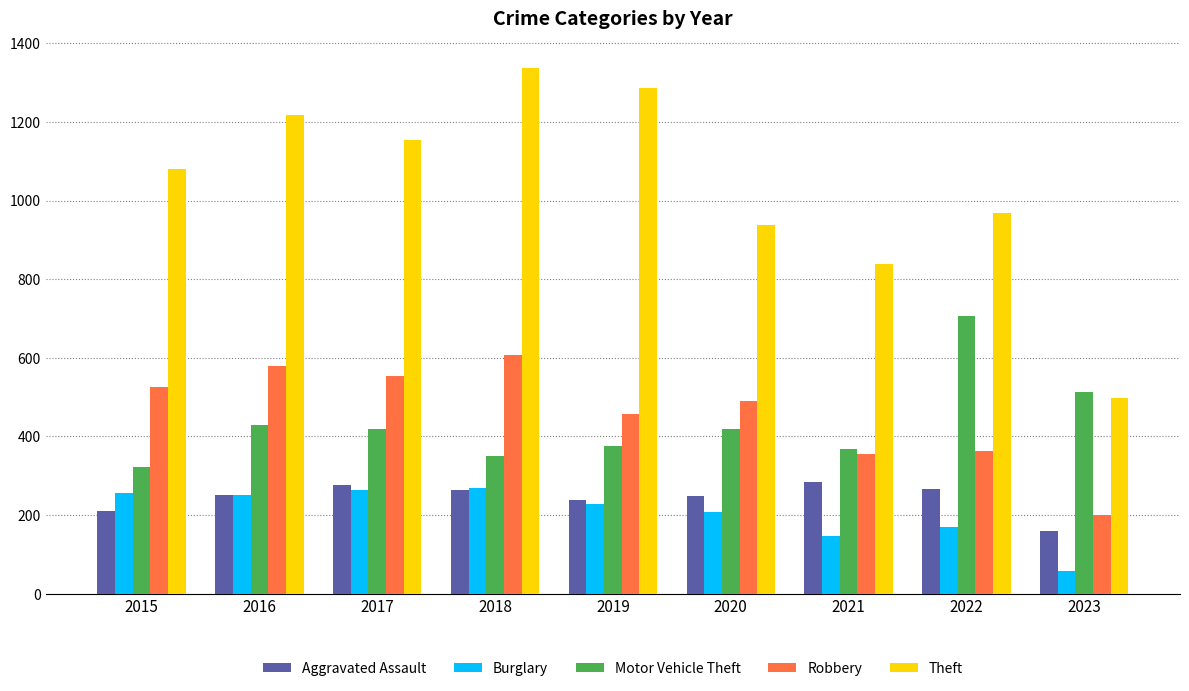

Is the value of Aggravated Assault at 2017 greater than the value of Theft at 2015?

No